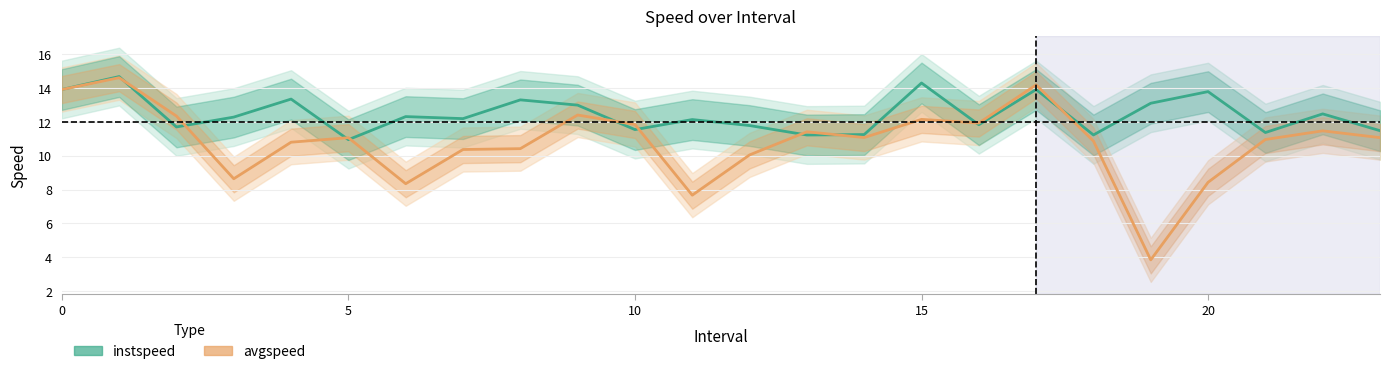

Reading right to left, transcribe all the data shown in this chart.

instspeed: 11.5	12.5	11.4	13.8	13.1	11.2	13.9	11.8	14.3	11.2	11.2	11.8	12.1	11.5	13.0	13.3	12.2	12.3	10.9	13.3	12.3	11.7	14.7	13.9
avgspeed: 11.1	11.5	10.9	8.4	3.9	10.9	14.2	11.9	12.1	11.1	11.4	10.0	7.7	11.8	12.4	10.4	10.4	8.3	11.1	10.8	8.6	12.3	14.6	13.9